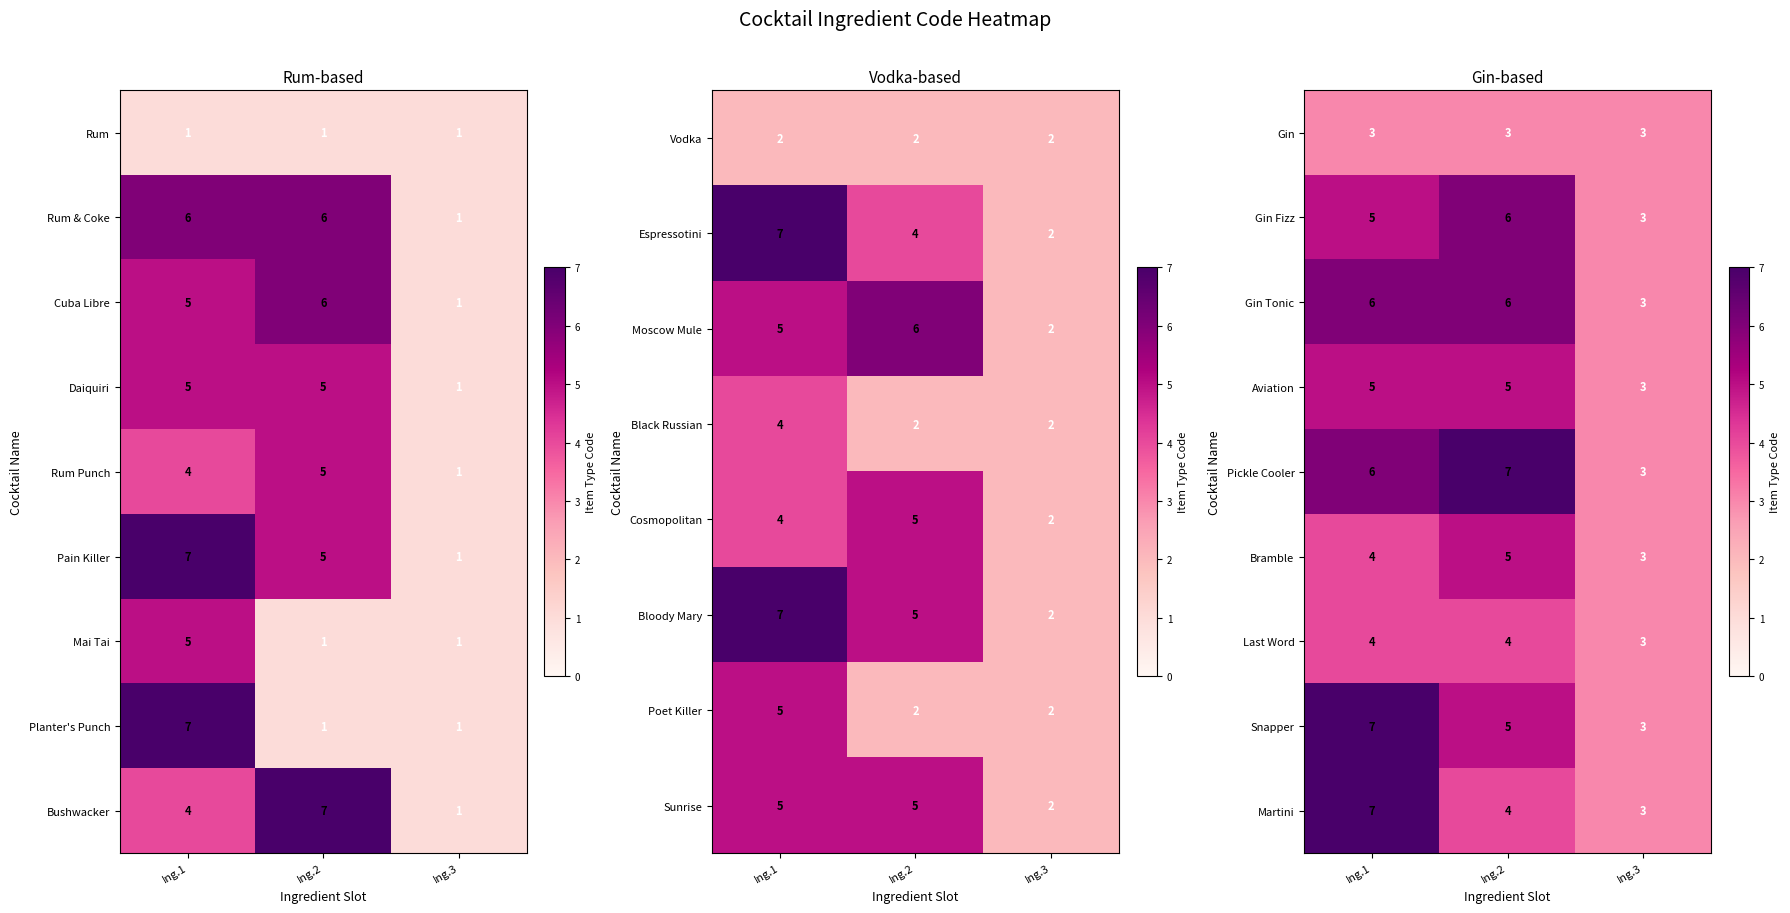

At which category is the sum across all series the highest?

Ing.1